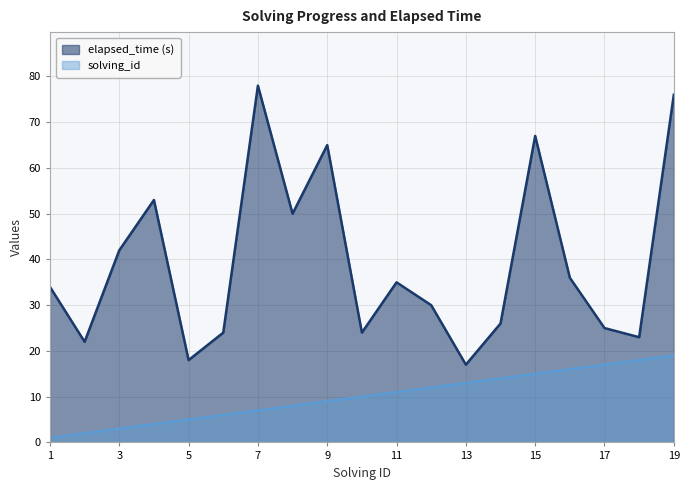

The elapsed_time series shows 36 at 2. True or false?

False